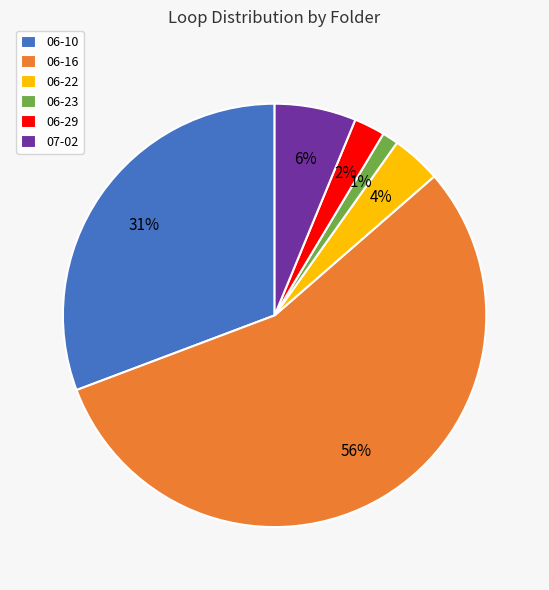

To the nearest percent, what percentage of the pie is 06-16?

56%